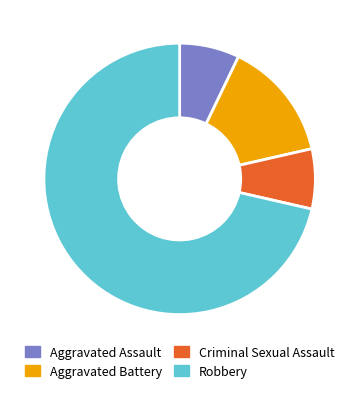

Approximately how many times larger is the value at Aggravated Battery compared to Robbery?

0.2